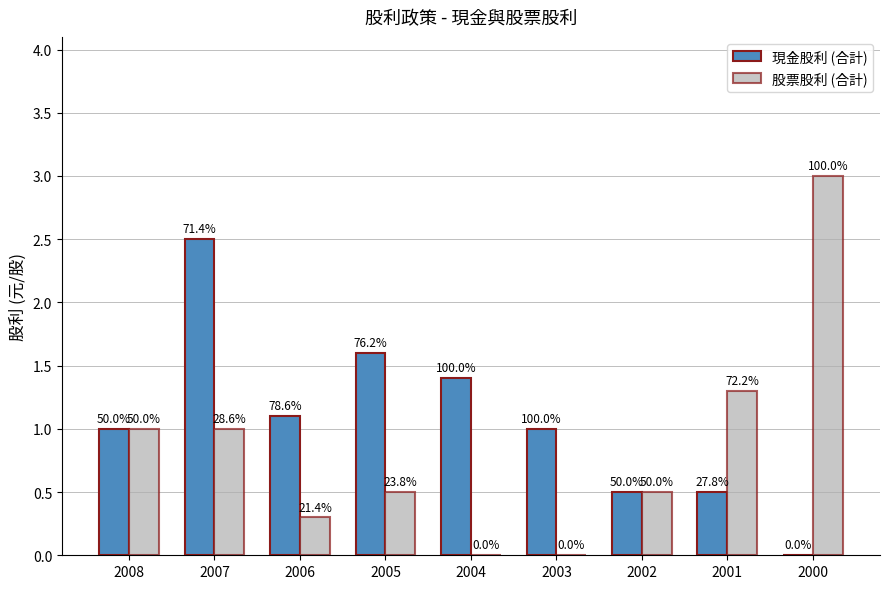

Are the bars grouped side by side (vs. stacked)?

Yes